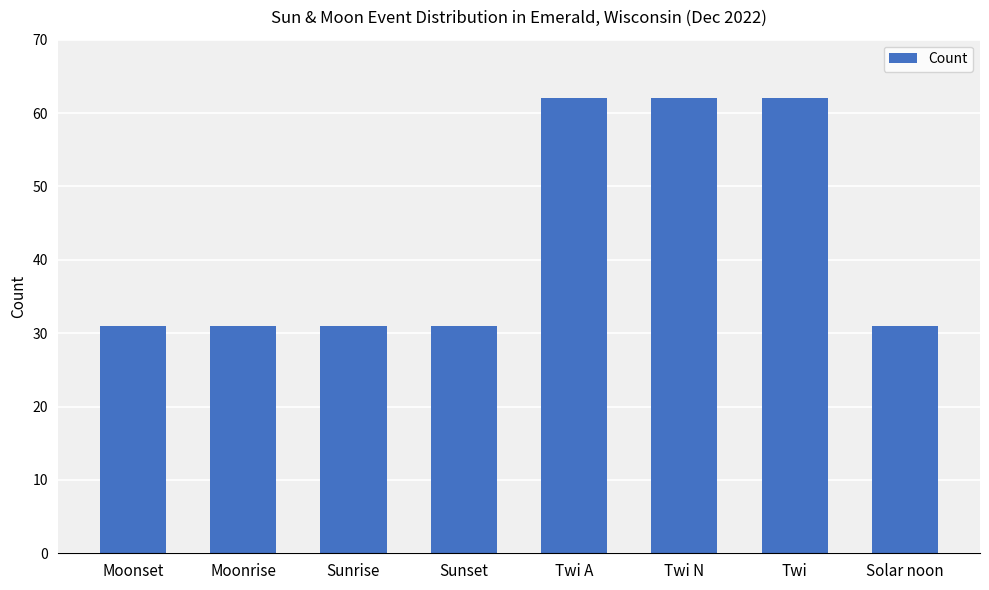

The chart shows a value of 21 at Moonset. True or false?

False